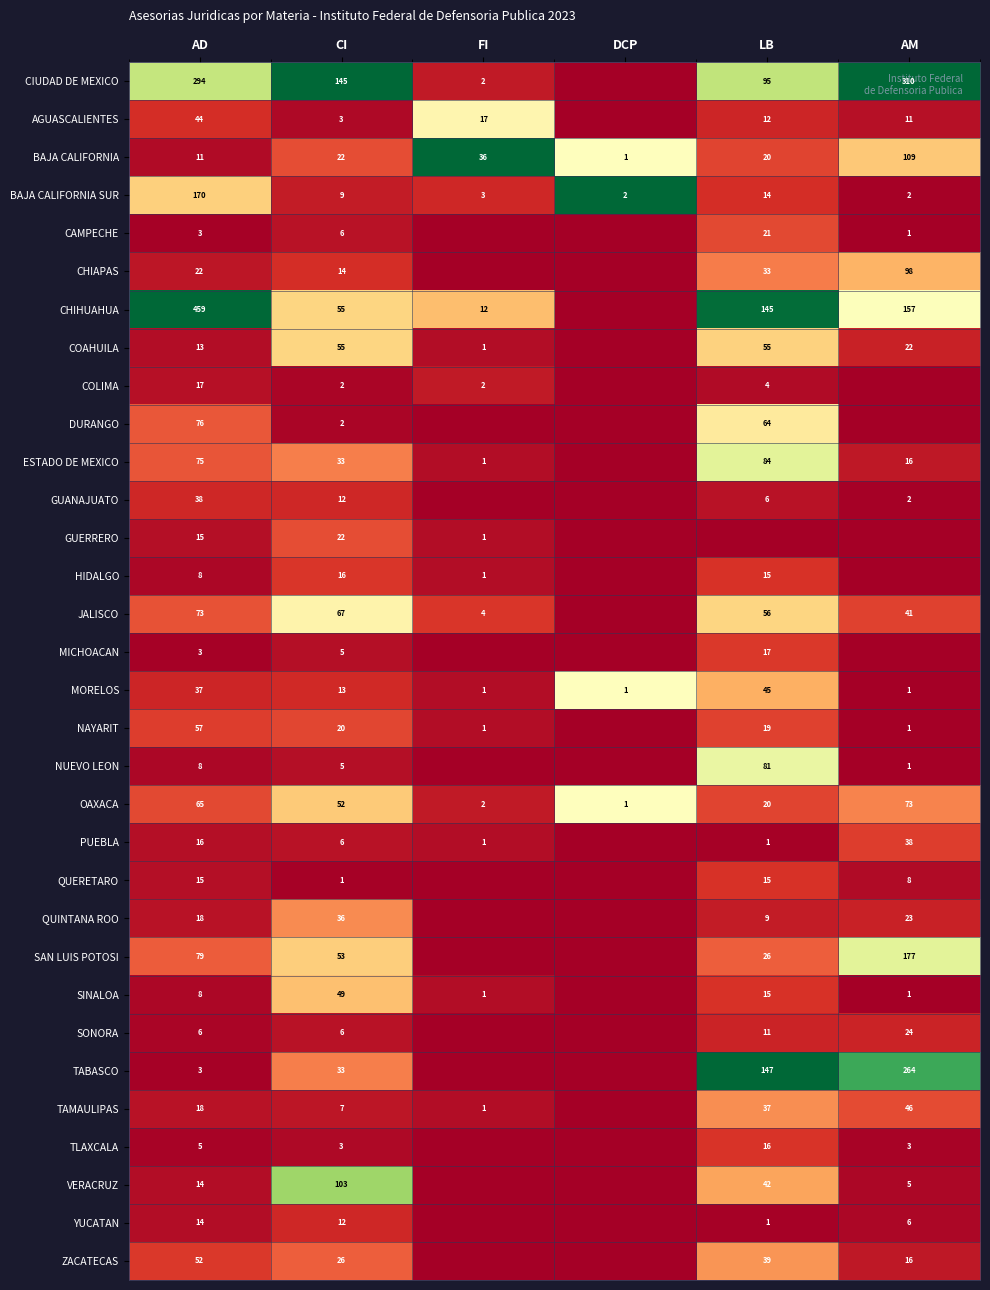

At which label is OAXACA closest to 37?

CI